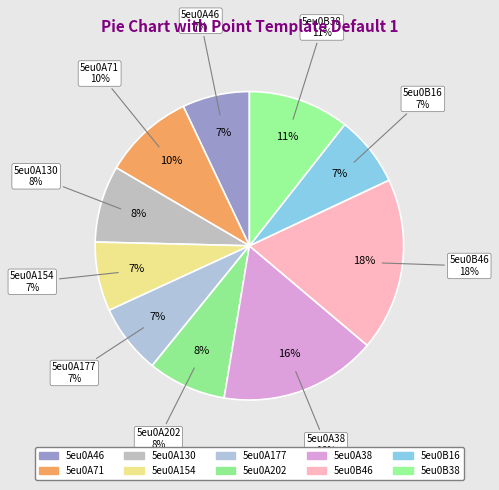

The 5eu0A202 slice represents 8% of the pie. True or false?

True